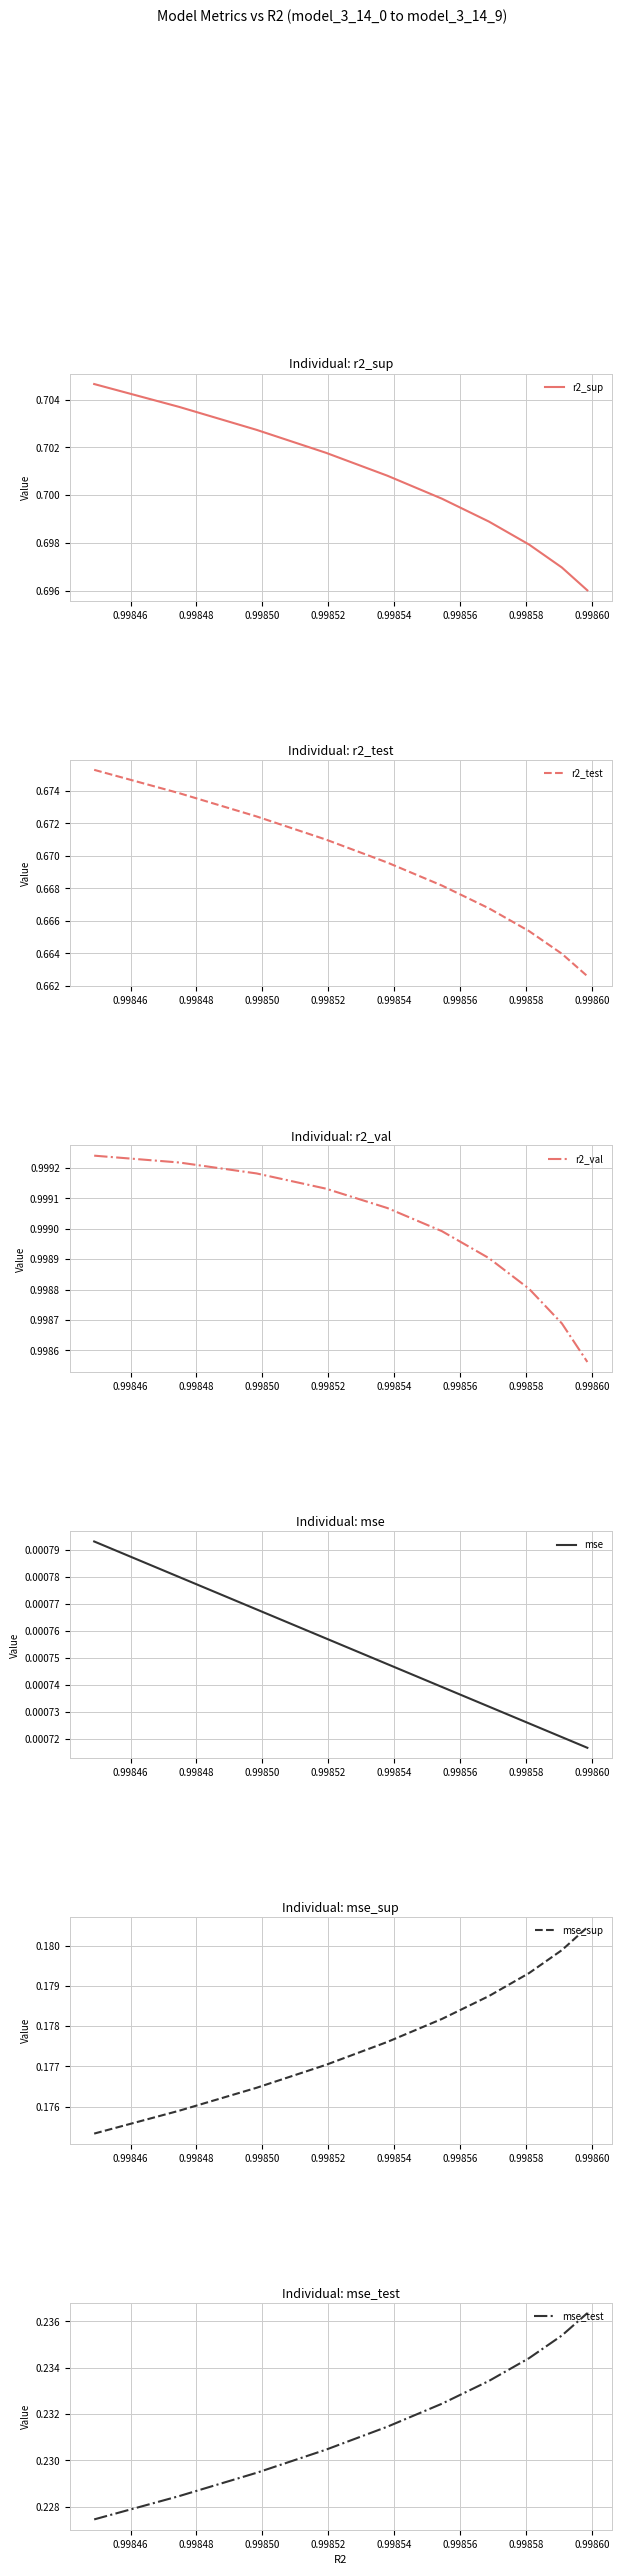

What is the difference between the highest and lowest values at 0.99854?

1.0